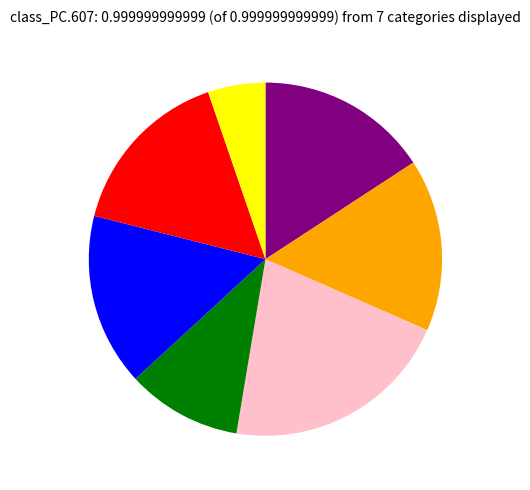

Is there any slice that represents more than half of the pie?

No